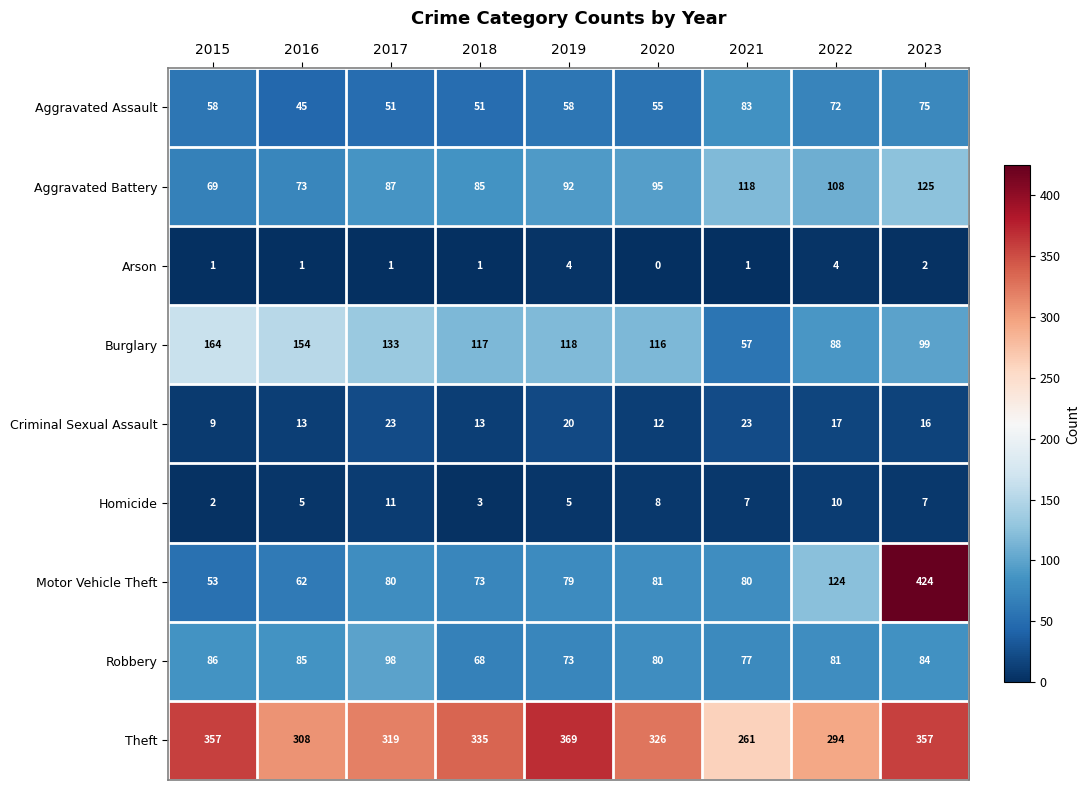

Is it true that Motor Vehicle Theft equals 139 at 2019?

False